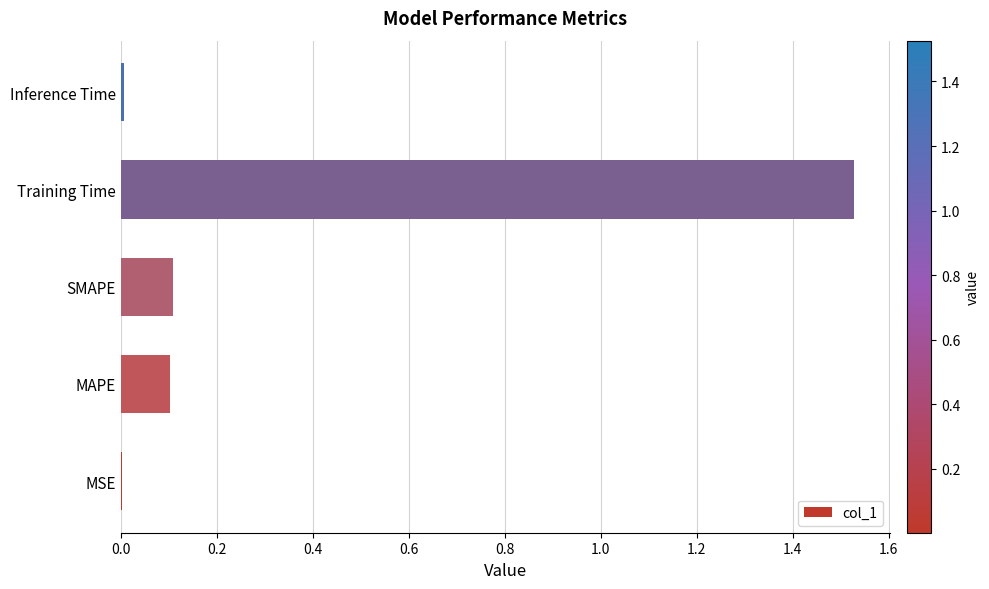

True or false: the data shows 0.1 at SMAPE.

True